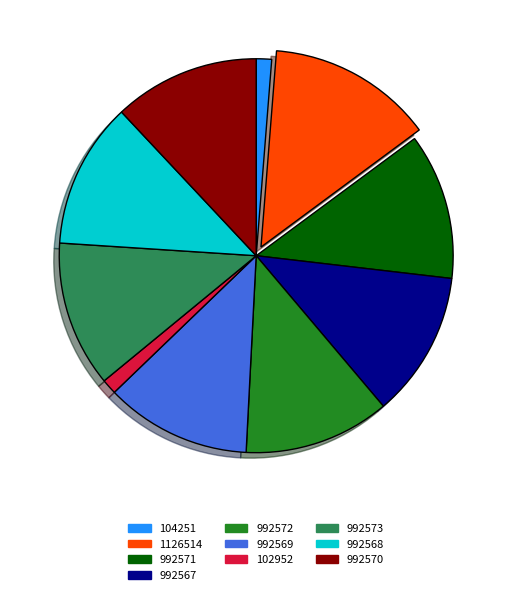

What is the ratio of the value at 992568 to the value at 992570?

1.0